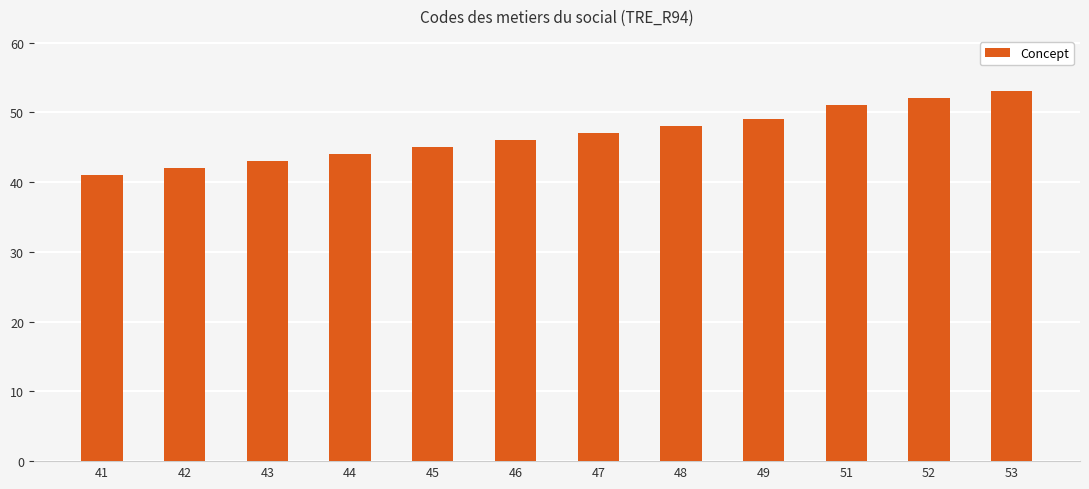

Approximately how many times larger is the value at 42 compared to 52?

0.8